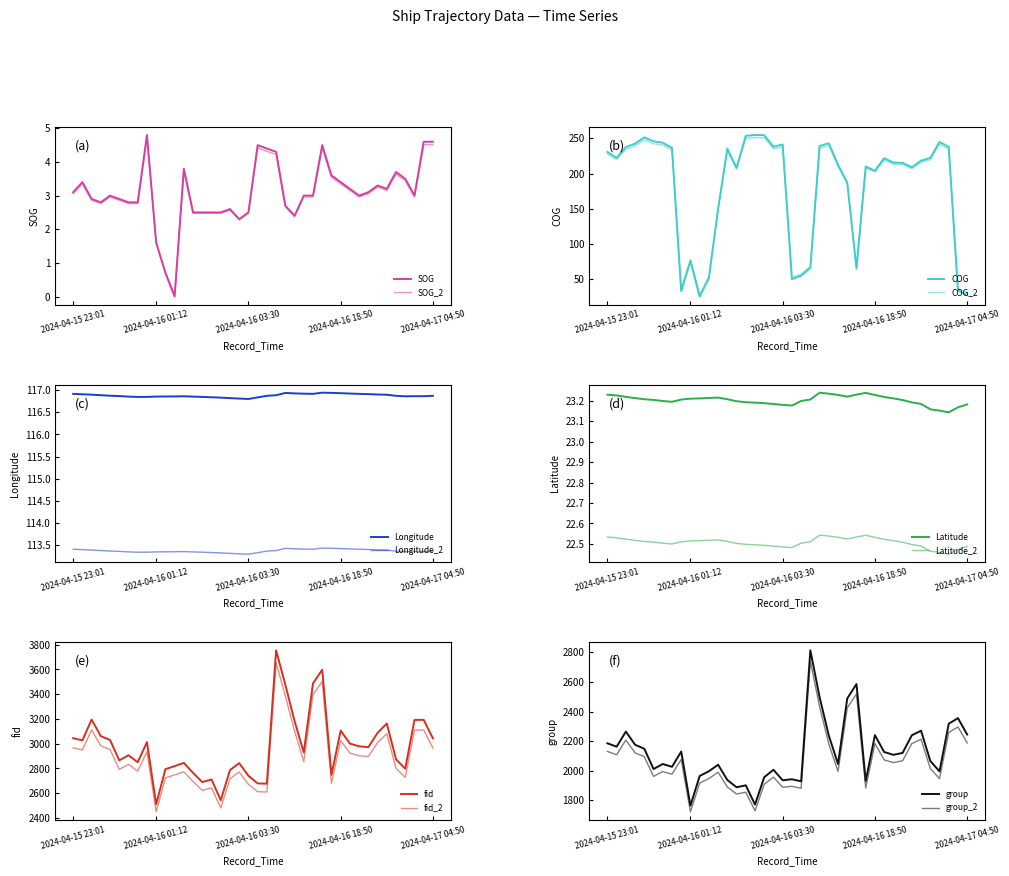

Which series has the largest total across all categories?

fid